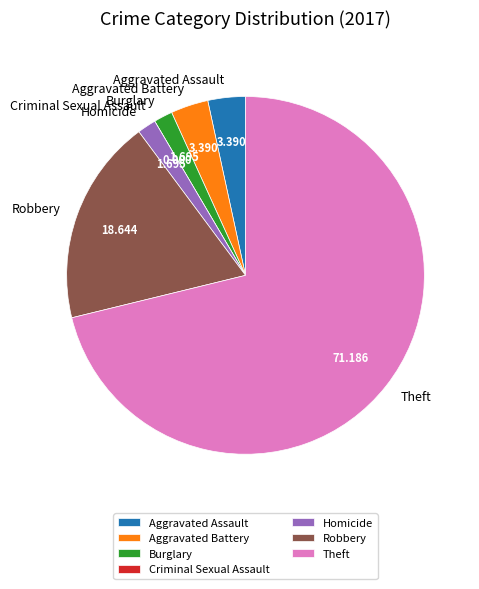

What is the largest slice in the pie chart?

Theft